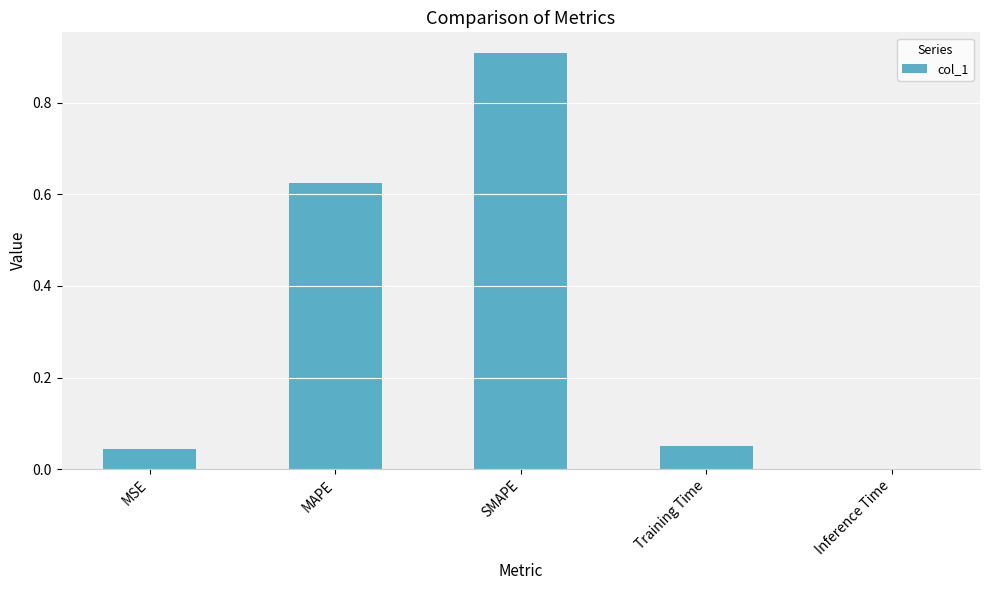

Which has a higher value, SMAPE or MAPE?

SMAPE